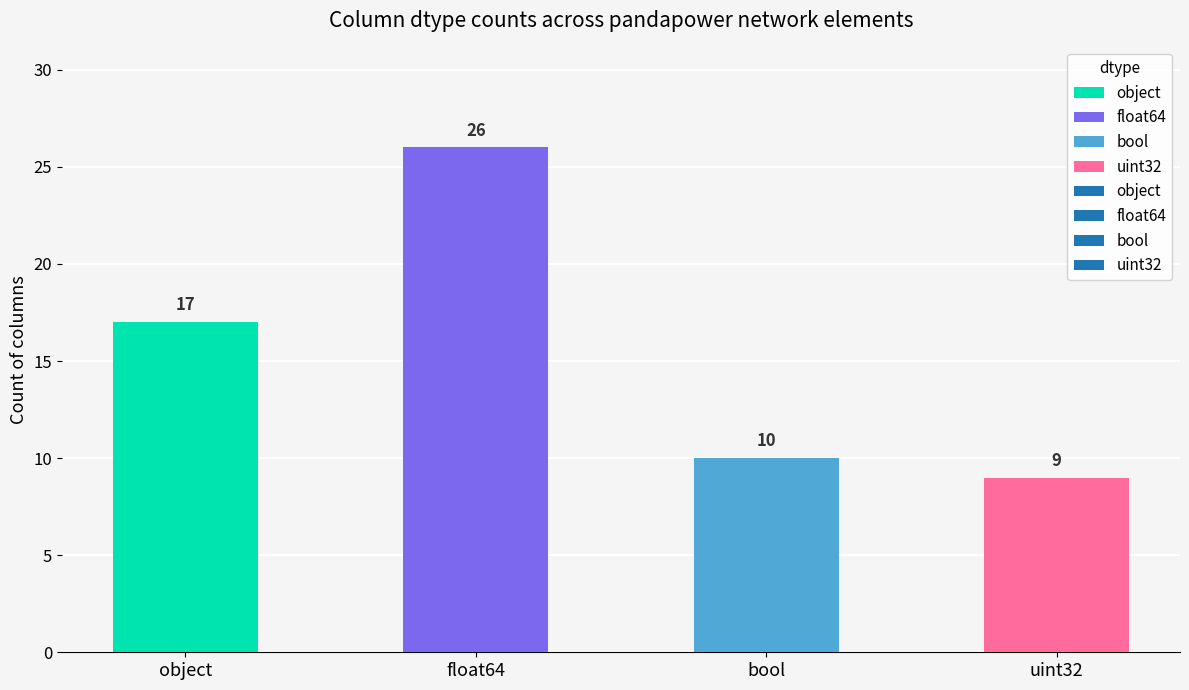

What is the greatest value displayed?

26